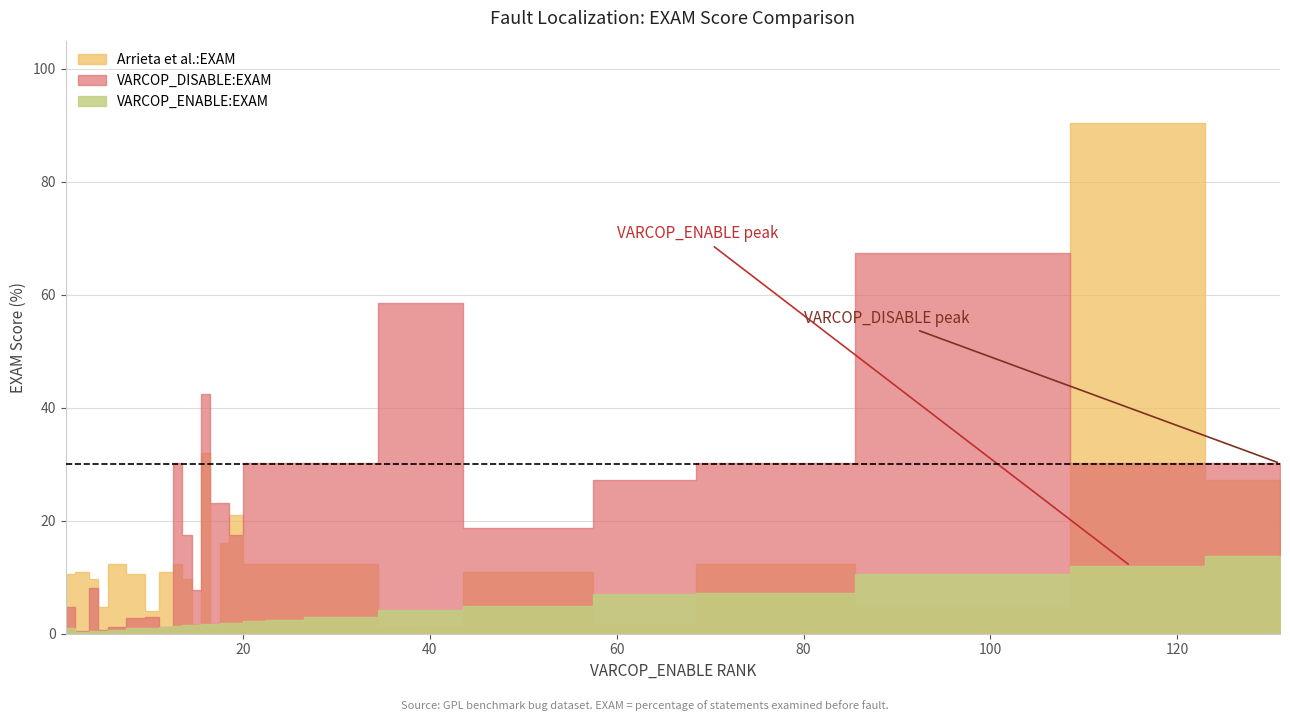

How many data points in VARCOP_ENABLE:EXAM are less than 1?

6